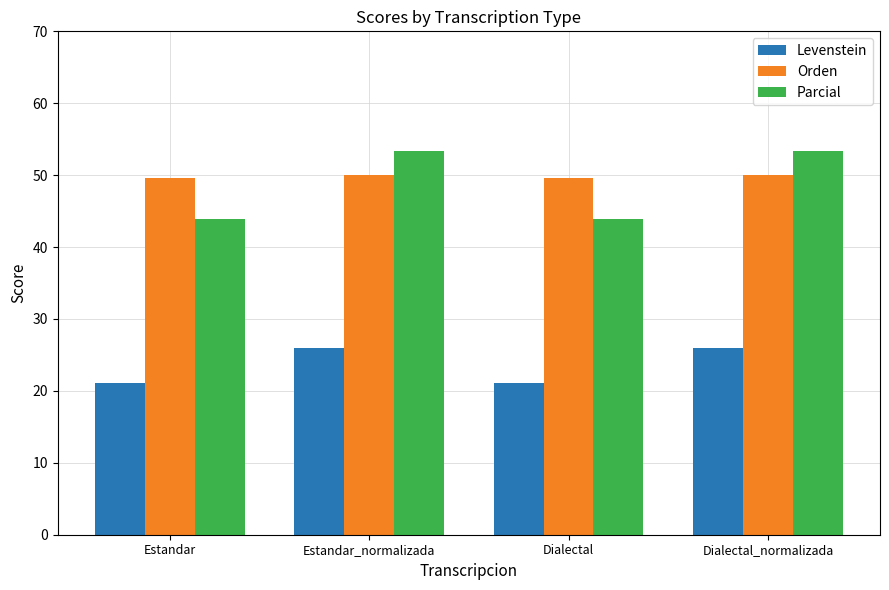

What is the difference between the Orden values at Estandar_normalizada and Dialectal?

0.5